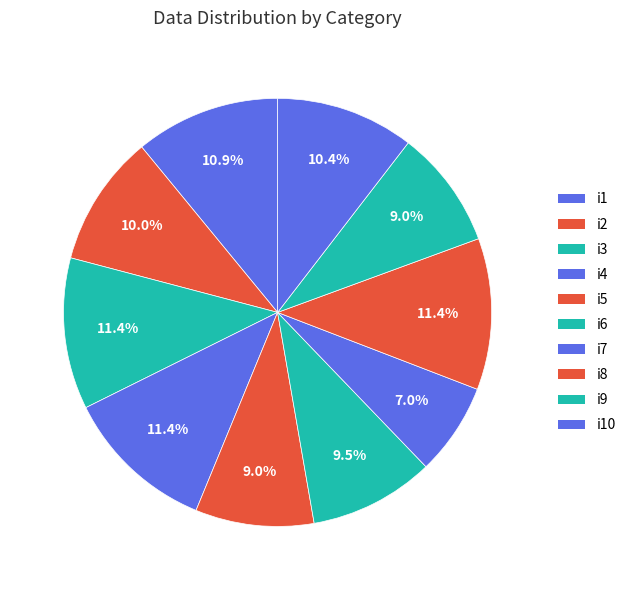

To the nearest percent, what portion does i7 represent?

7%